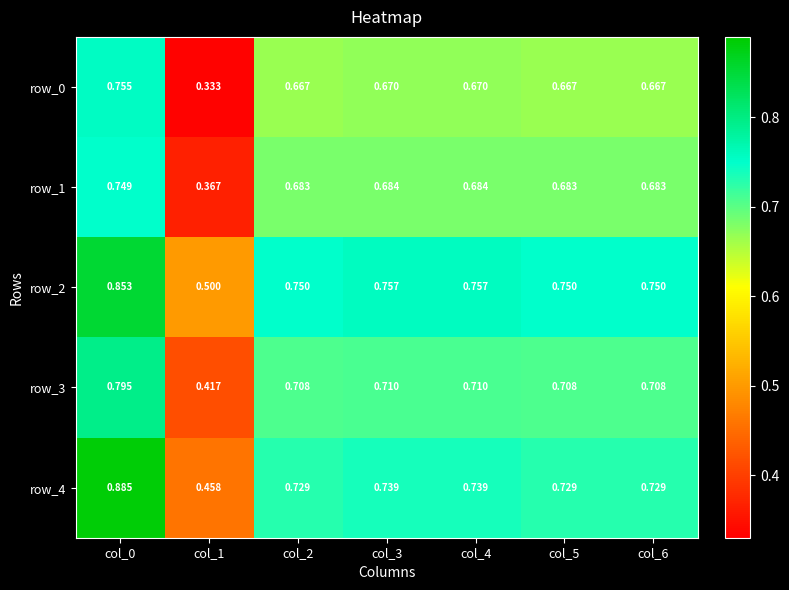

Is the value of row_1 at col_3 greater than the value of row_2 at col_2?

No